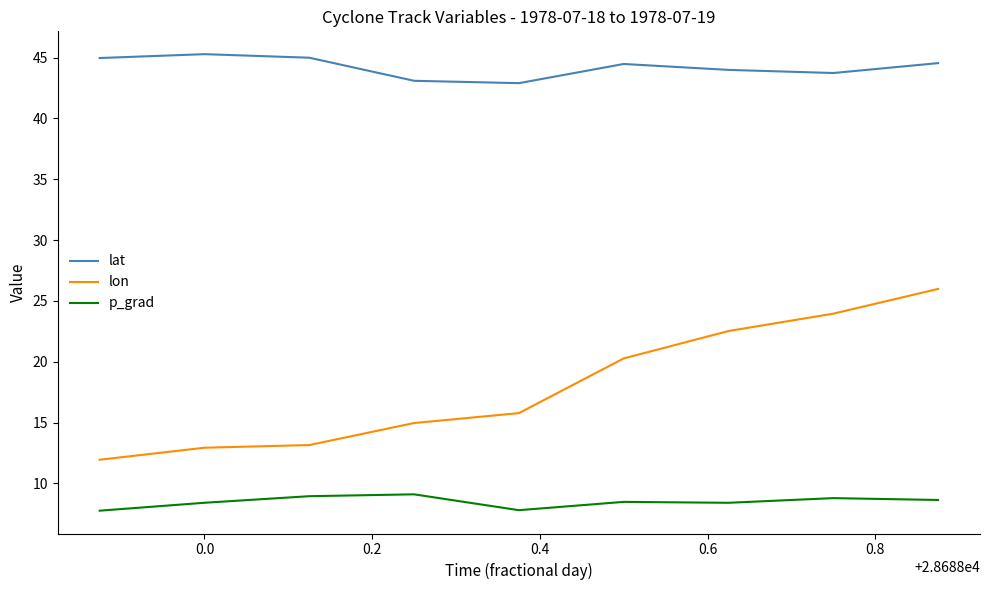

What is the difference between the maximum and minimum values in the p_grad series?

1.3